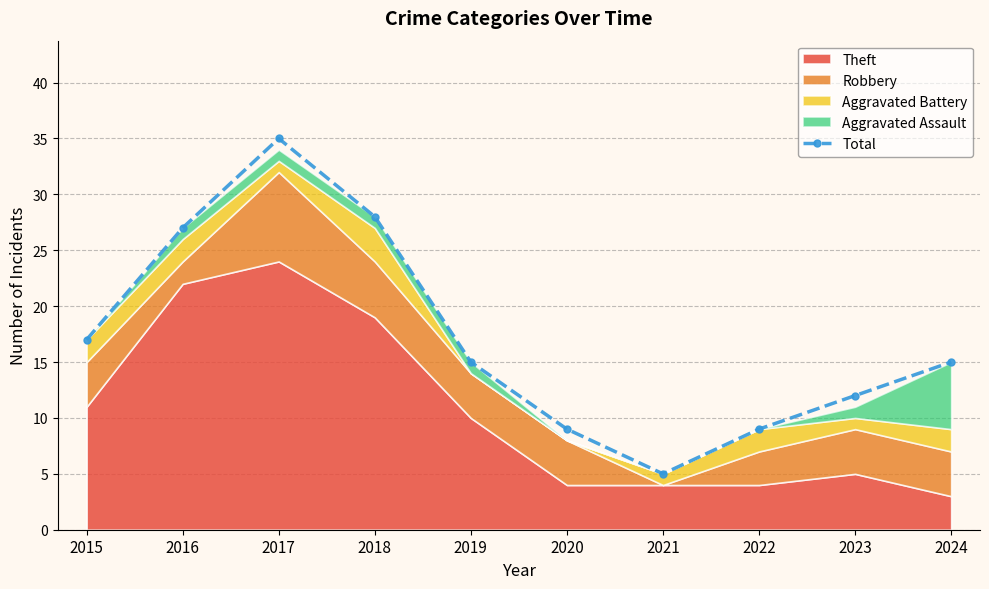

Is it true that the value at 2019 is 15?

True